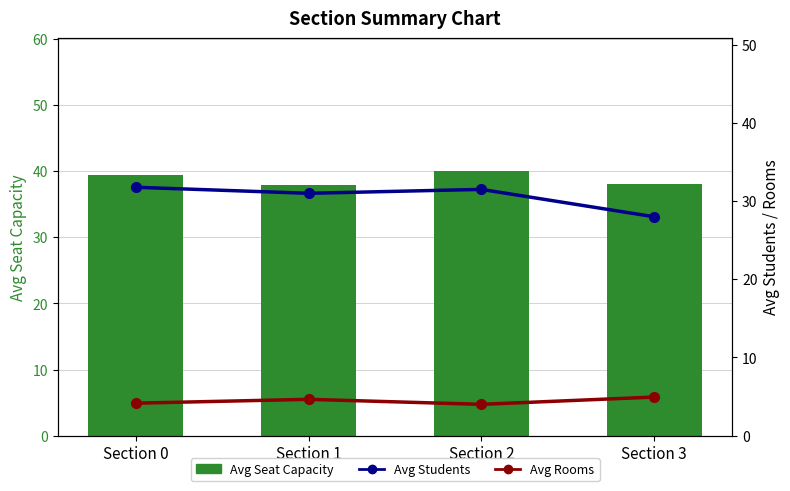

Which category has the lowest value in the Avg Seat Capacity series?

Section 1